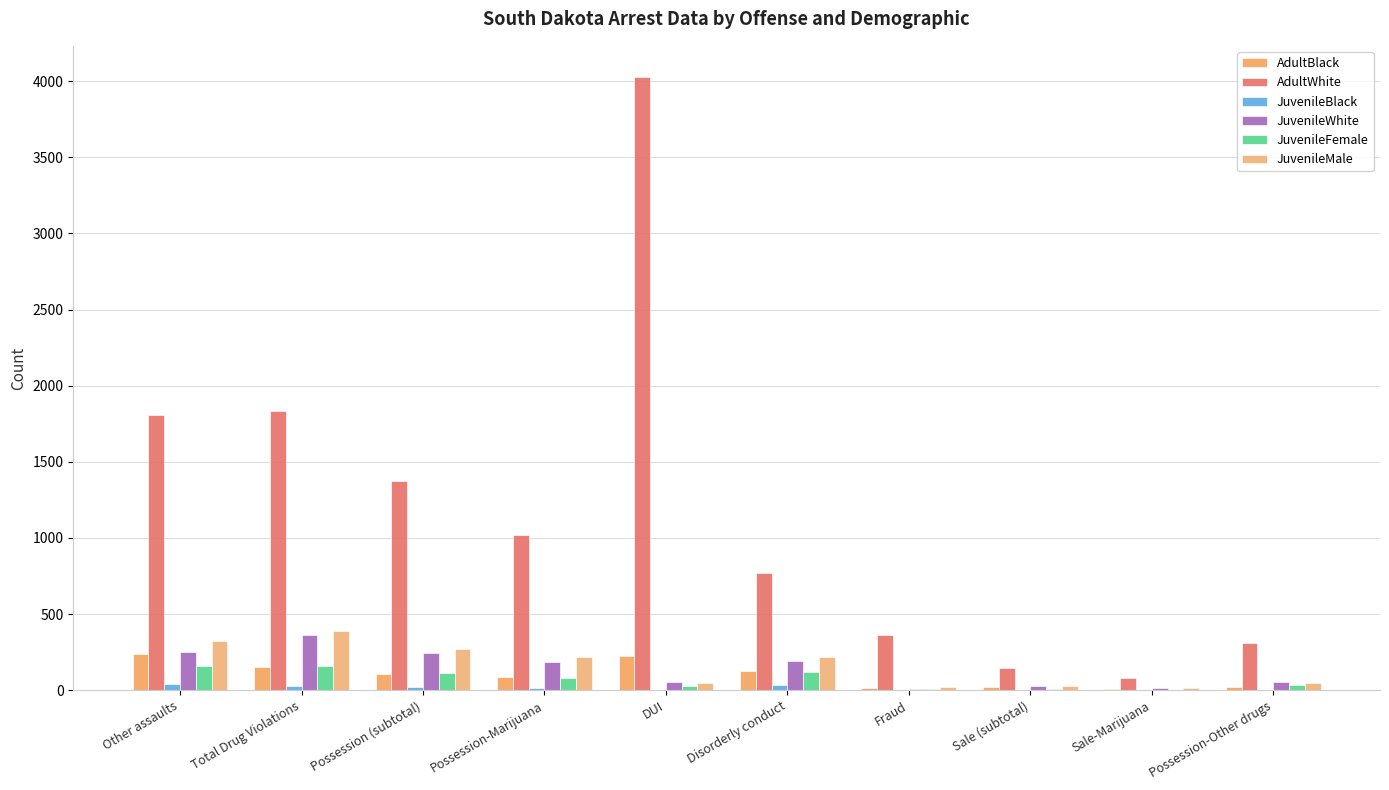

What are all the series names shown in the legend?

AdultBlack, AdultWhite, JuvenileBlack, JuvenileWhite, JuvenileFemale, JuvenileMale